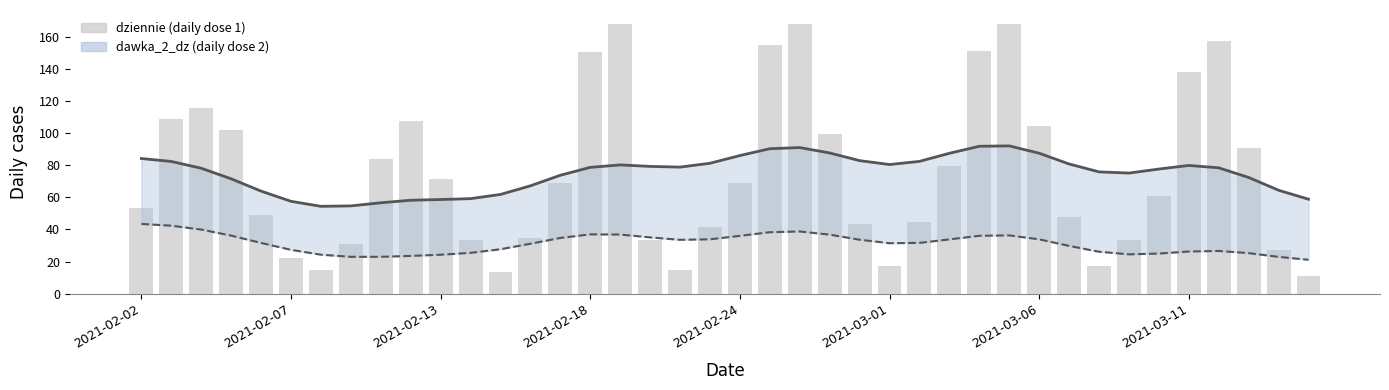

Reading left to right, transcribe all the data shown in this chart.

smoothed dziennie: 84.1	82.3	78.1	71.5	63.8	57.5	54.4	54.6	56.6	58.1	58.6	59.1	61.8	67.1	73.7	78.6	80.1	79.2	78.8	81.2	86.0	90.2	90.9	87.6	82.8	80.4	82.3	87.4	91.7	92.0	87.4	80.7	75.8	75.1	77.6	79.8	78.3	72.3	64.4	58.8
smoothed dawka_2_dz: 43.4	42.3	39.9	36.1	31.6	27.3	24.3	22.9	22.9	23.5	24.2	25.4	27.7	31.1	34.7	36.9	36.8	35.0	33.5	33.8	36.0	38.3	38.7	36.7	33.6	31.4	31.6	33.8	36.0	36.3	33.8	29.7	26.1	24.5	25.0	26.2	26.6	25.2	22.9	21.1
dziennie: 53.5	108.4	115.7	101.8	48.9	22.5	14.6	30.9	84.0	107.6	71.5	33.6	13.6	34.6	69.0	150.1	167.9	33.5	15.0	41.3	68.9	154.6	167.8	99.7	43.2	17.5	44.7	79.6	151.1	168.2	104.6	47.7	17.1	33.5	60.7	138.0	157.0	90.6	27.2	11.1